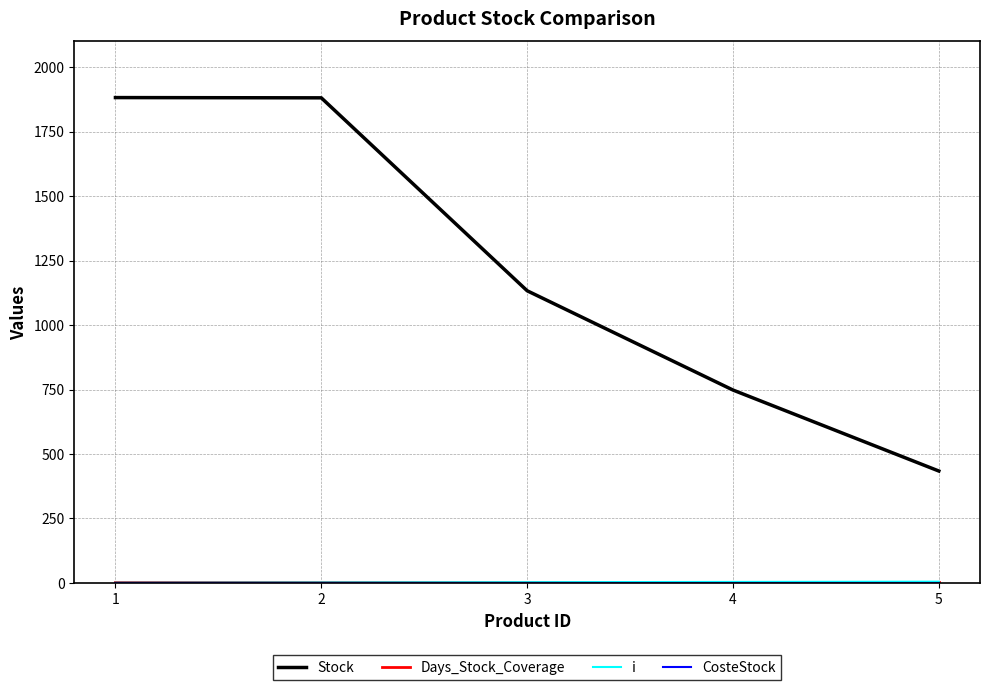

Reading left to right, what are all the values shown in this chart?

Stock: 1=1882	2=1881	3=1133	4=748	5=434
Days_Stock_Coverage: 1=3	2=3	3=3	4=3	5=3
i: 1=1	2=2	3=3	4=4	5=5
CosteStock: 1=1	2=1	3=1	4=1	5=1